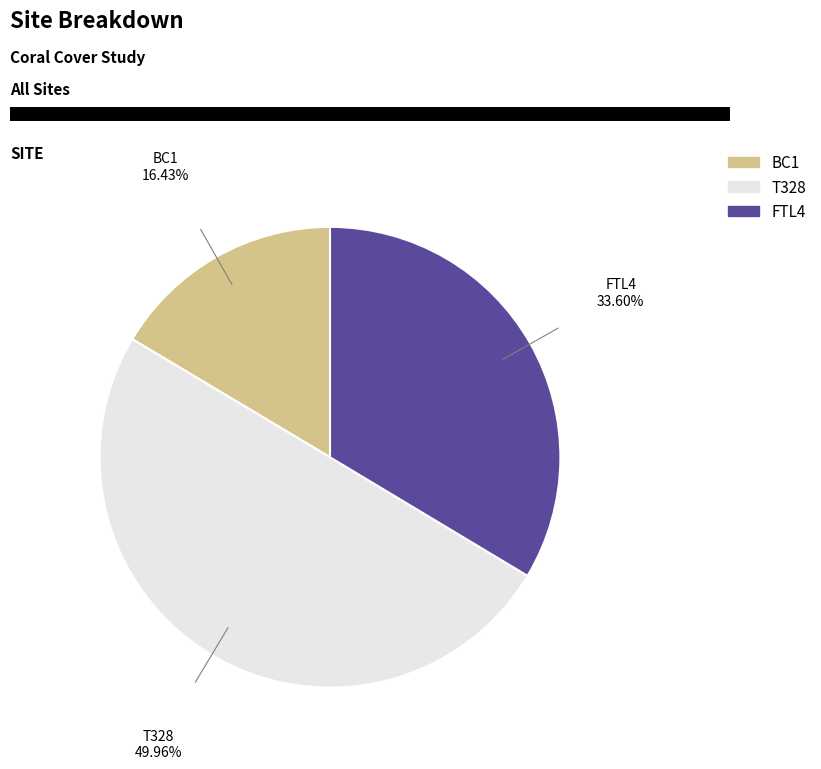

Rank the categories by value from lowest to highest.

BC1, FTL4, T328